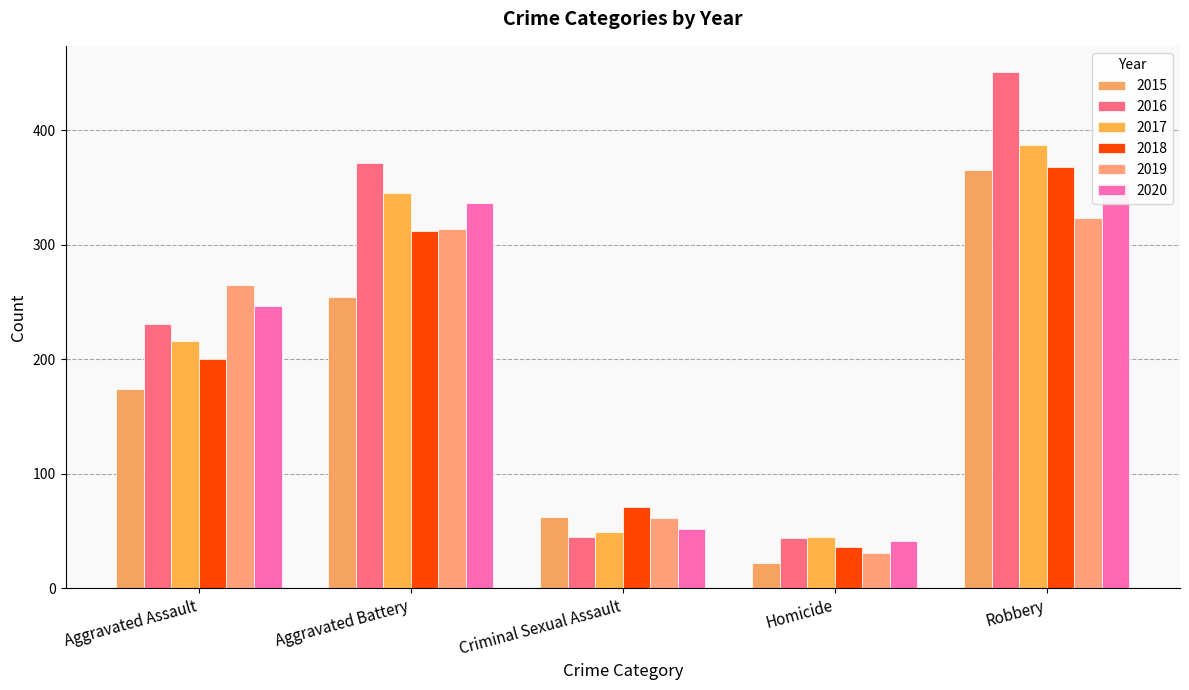

Reading left to right, what are all the values shown in this chart?

2015: Aggravated Assault=174	Aggravated Battery=254	Criminal Sexual Assault=62	Homicide=22	Robbery=365
2016: Aggravated Assault=231	Aggravated Battery=371	Criminal Sexual Assault=45	Homicide=44	Robbery=451
2017: Aggravated Assault=216	Aggravated Battery=345	Criminal Sexual Assault=49	Homicide=45	Robbery=387
2018: Aggravated Assault=200	Aggravated Battery=312	Criminal Sexual Assault=71	Homicide=36	Robbery=368
2019: Aggravated Assault=265	Aggravated Battery=314	Criminal Sexual Assault=61	Homicide=31	Robbery=323
2020: Aggravated Assault=246	Aggravated Battery=336	Criminal Sexual Assault=52	Homicide=41	Robbery=354